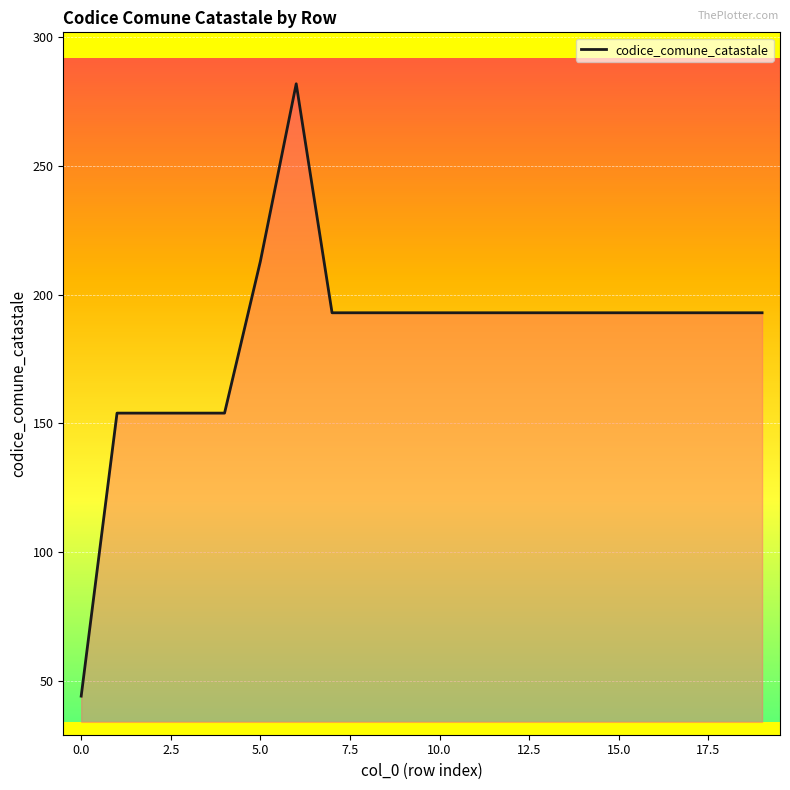

What is the maximum value shown in the chart?

282